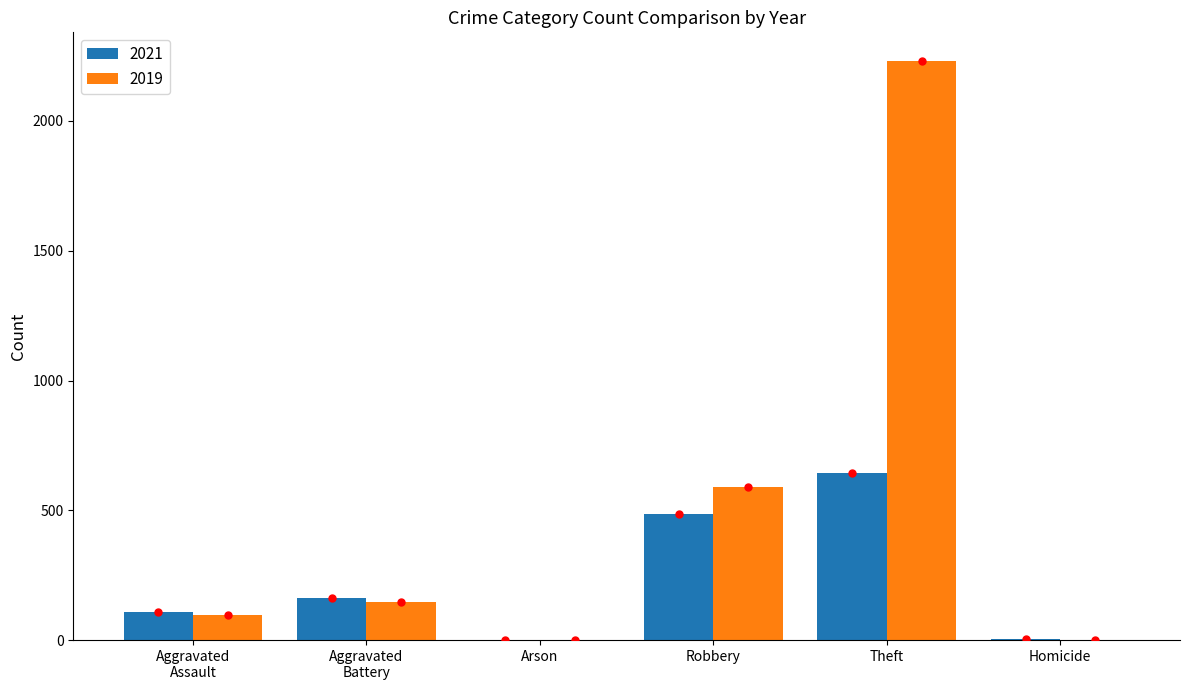

What is the total value across all series at Theft?

2872